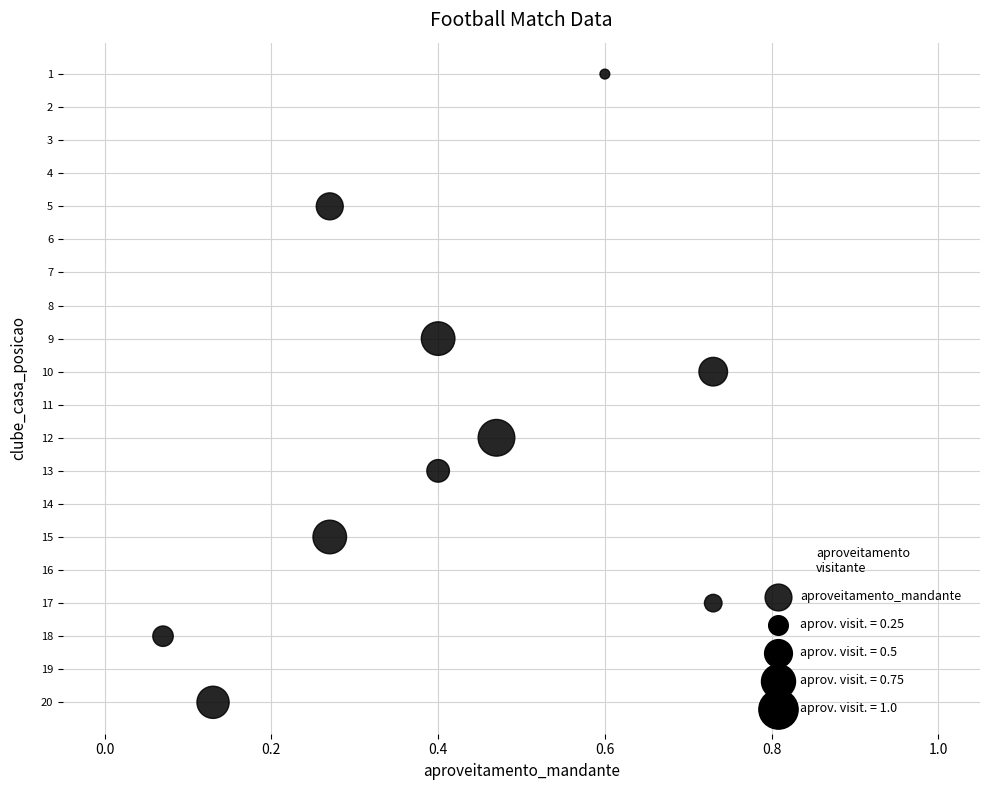

What is the range of Y values (max minus min)?

19